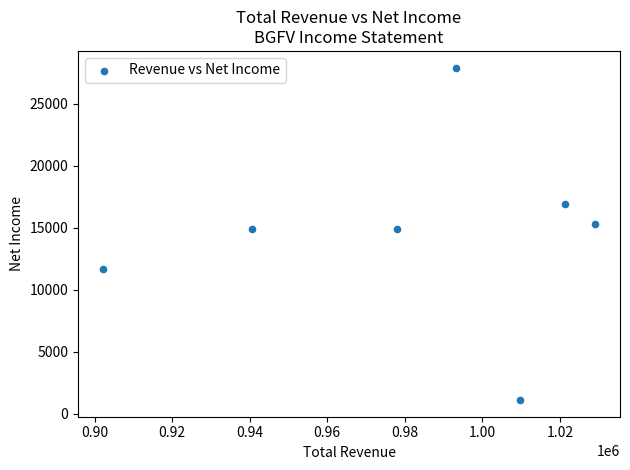

What is the range of X values (max minus min)?

127000